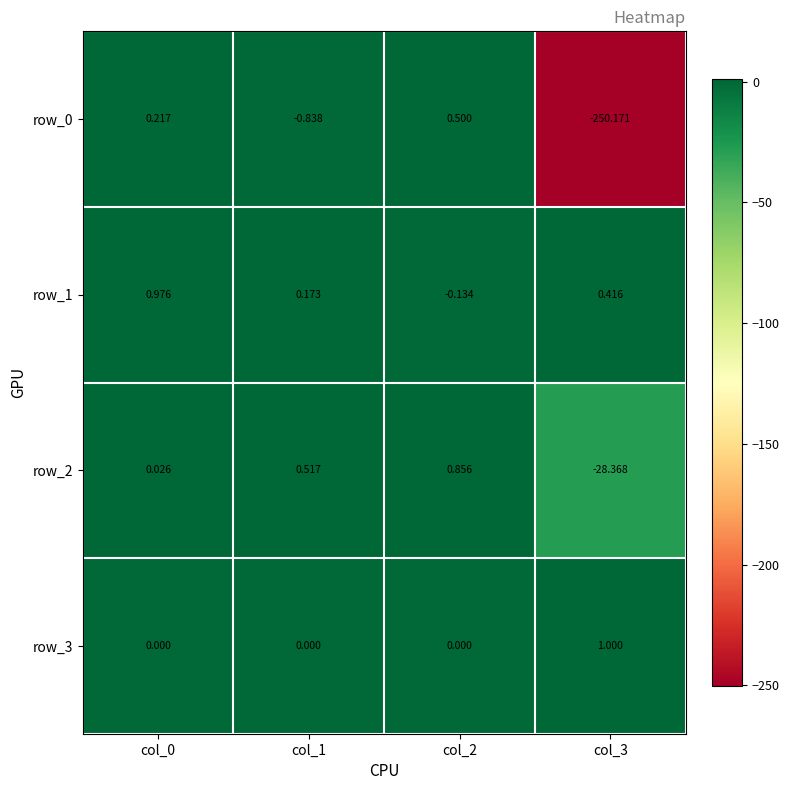

Is the value of row_1 at col_2 greater than the value of row_0 at col_3?

Yes